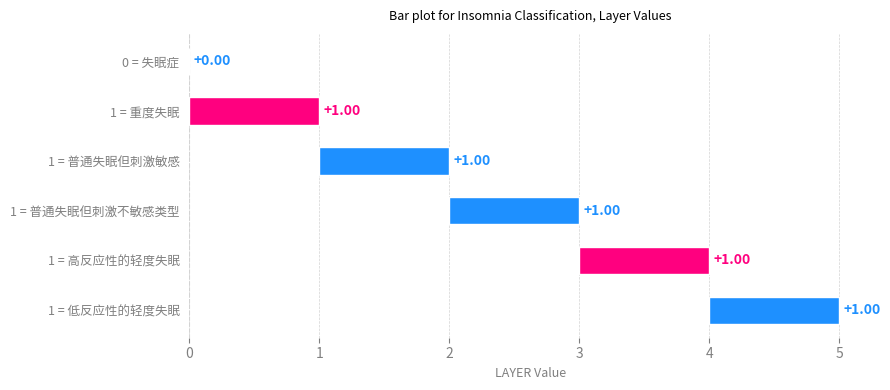

What is the label of the 6th bar from the left?

低反应性的轻度失眠